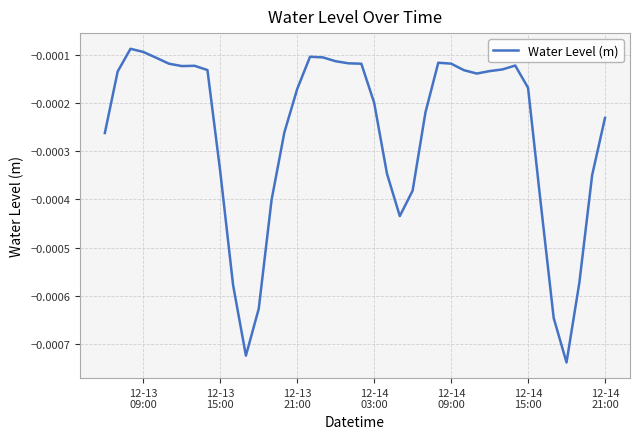

Does the chart display data point markers on the line(s)?

No